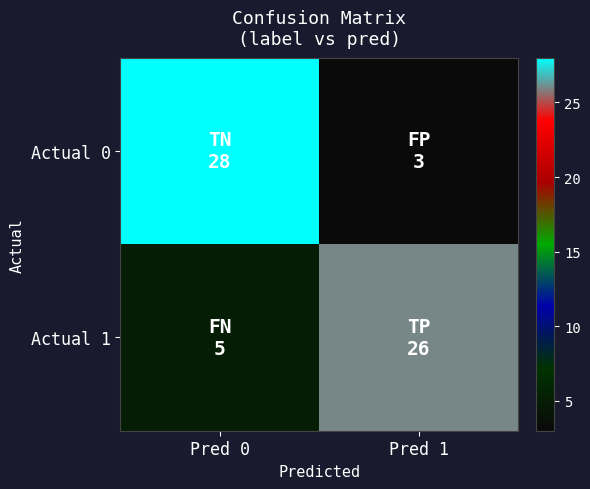

Reading left to right, what are all the values shown in this chart?

Actual 0: Pred 0=28	Pred 1=3
Actual 1: Pred 0=5	Pred 1=26